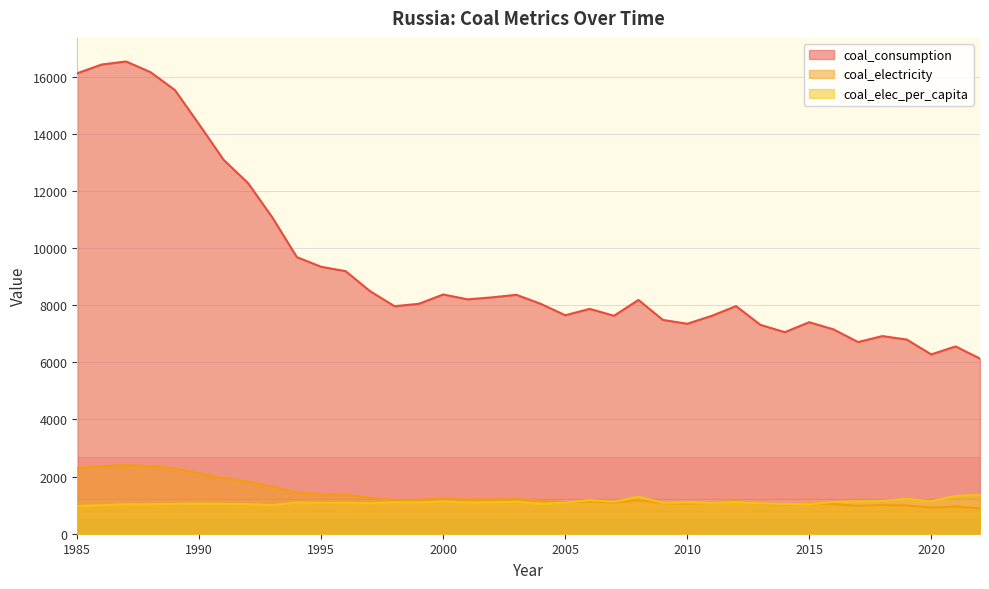

What is the difference between the second highest and second lowest values in the coal_electricity series?

1452.9